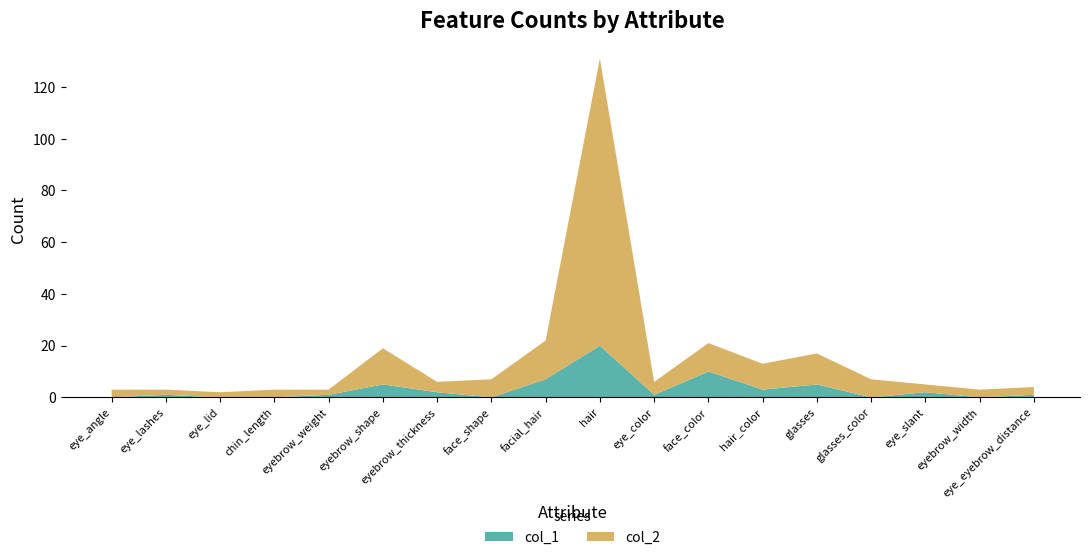

Reading left to right, extract all data points from this chart.

col_1: 0	1	0	0	1	5	2	0	7	20	1	10	3	5	0	2	0	1
col_2: 3	2	2	3	2	14	4	7	15	111	5	11	10	12	7	3	3	3